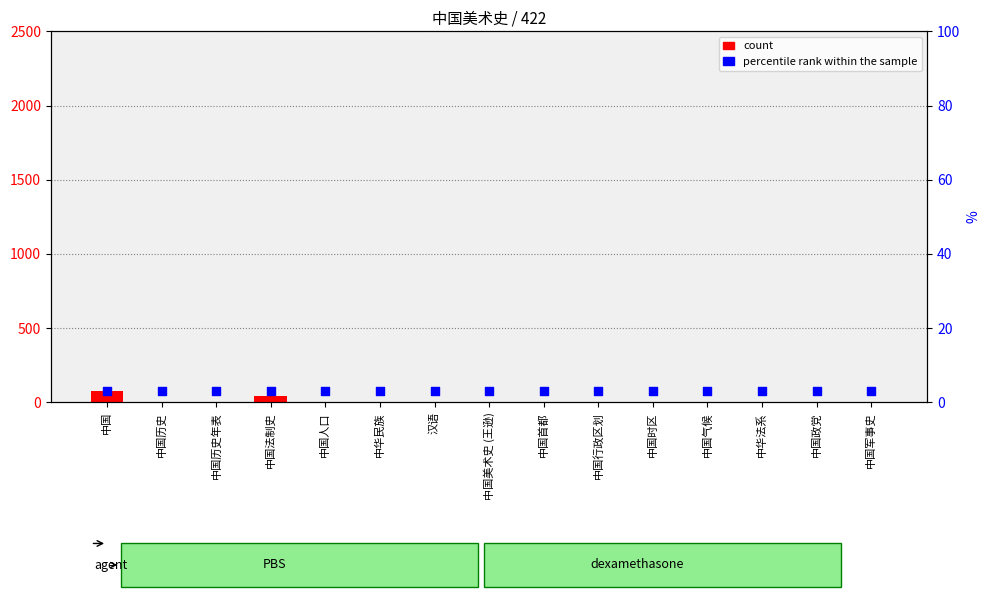

Is the value of count at 中国政党 greater than the value of percentile rank within the sample at 中国时区?

No